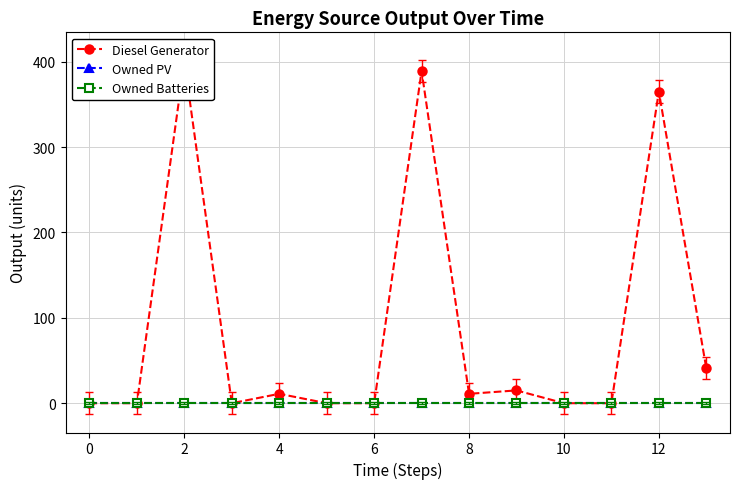

How many lines are shown in the chart?

3